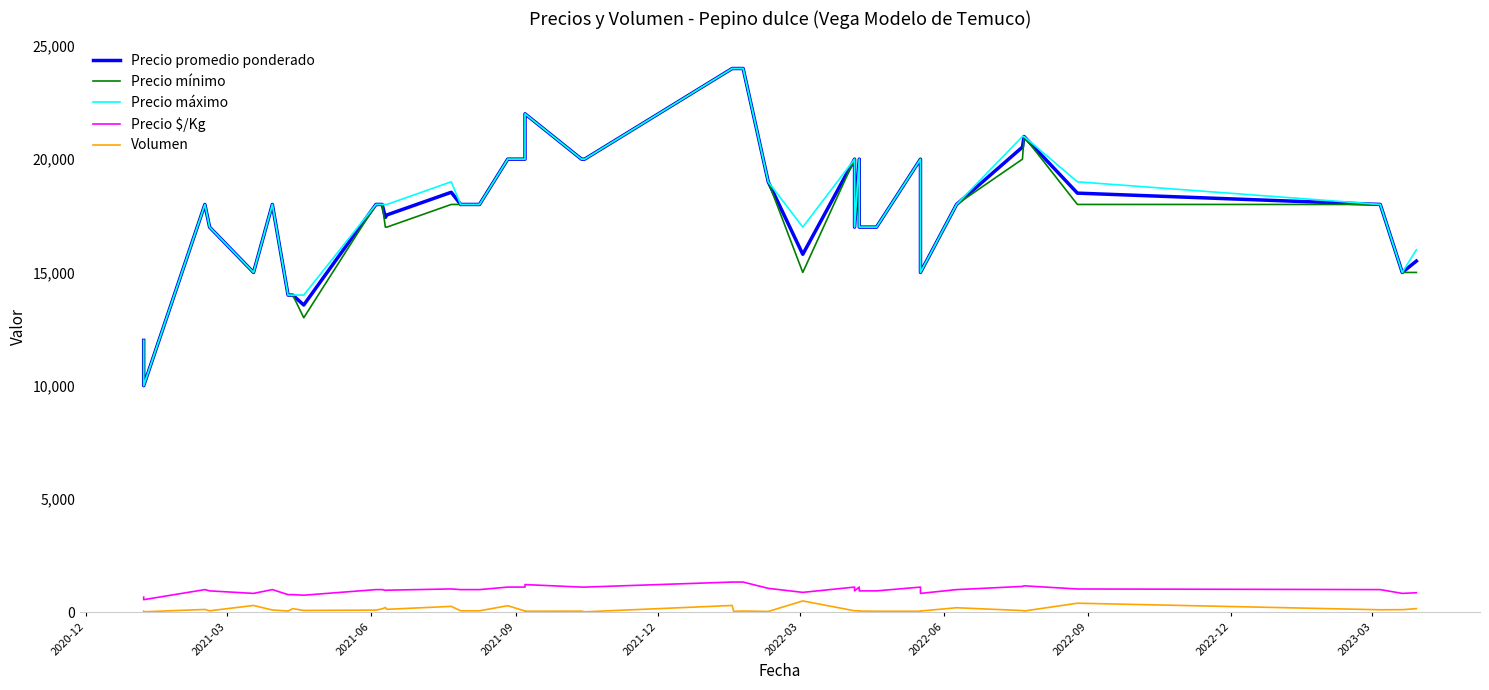

True or false: Precio mínimo has more than 1 points higher than both neighbors.

True